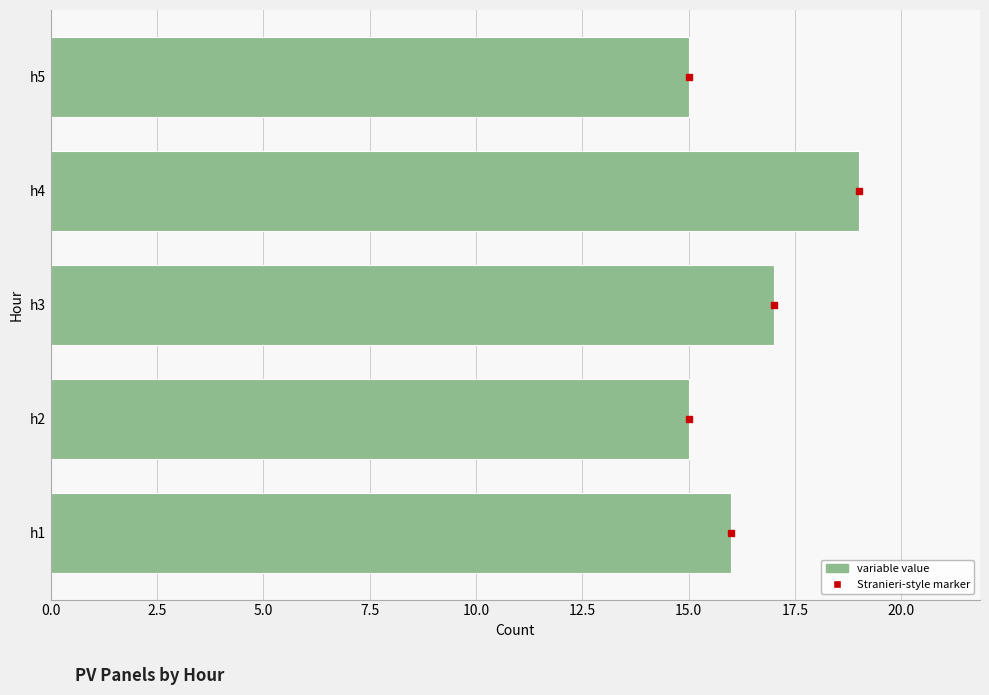

What is the difference between the second highest and second lowest values?

2